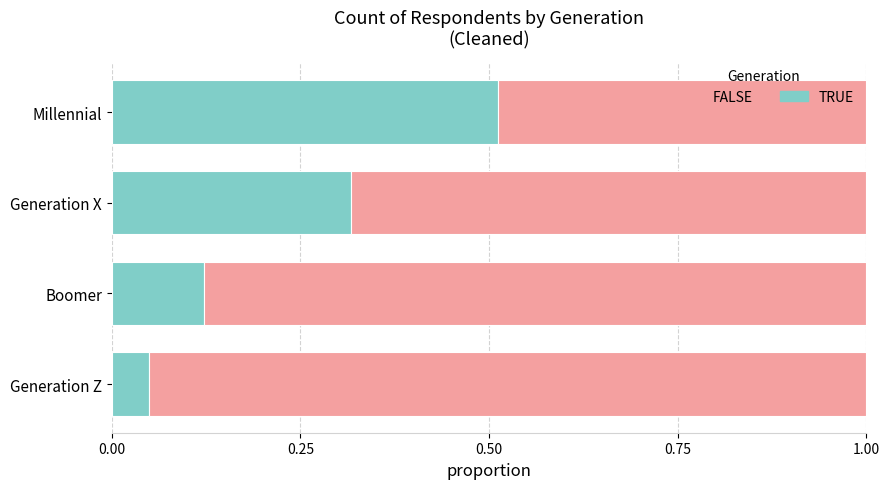

True or false: TRUE has a value of 0.2 at Boomer.

False